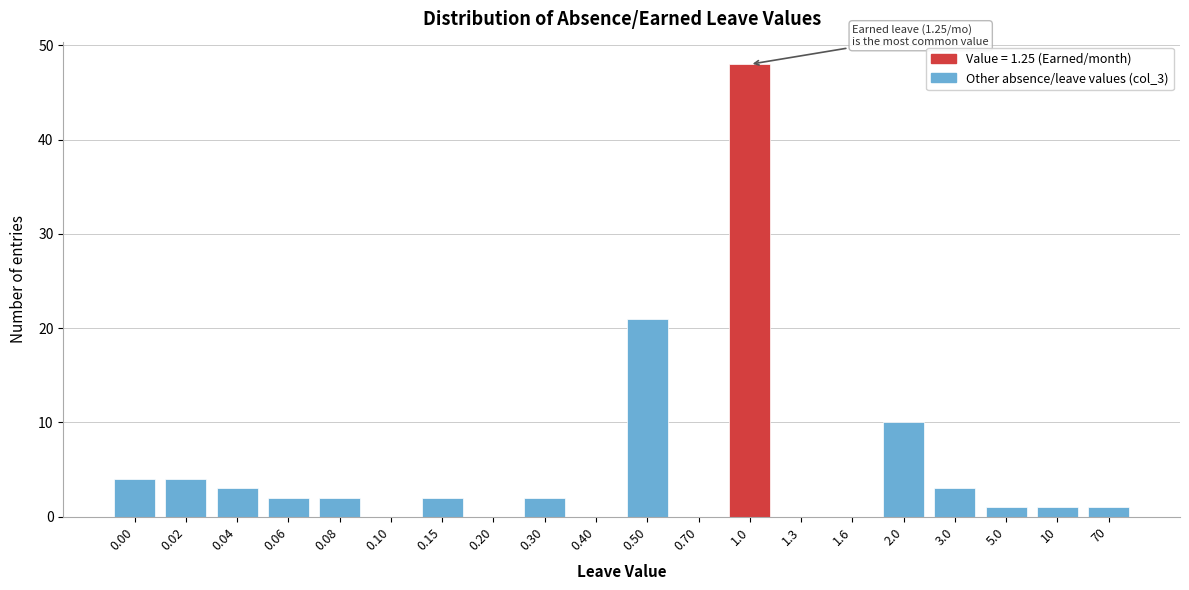

Reading right to left, extract all data points from this chart.

70=1	10=1	5.0=1	3.0=3	2.0=10	1.6=0	1.3=0	1.0=48	0.70=0	0.50=21	0.40=0	0.30=2	0.20=0	0.15=2	0.10=0	0.08=2	0.06=2	0.04=3	0.02=4	0.00=4